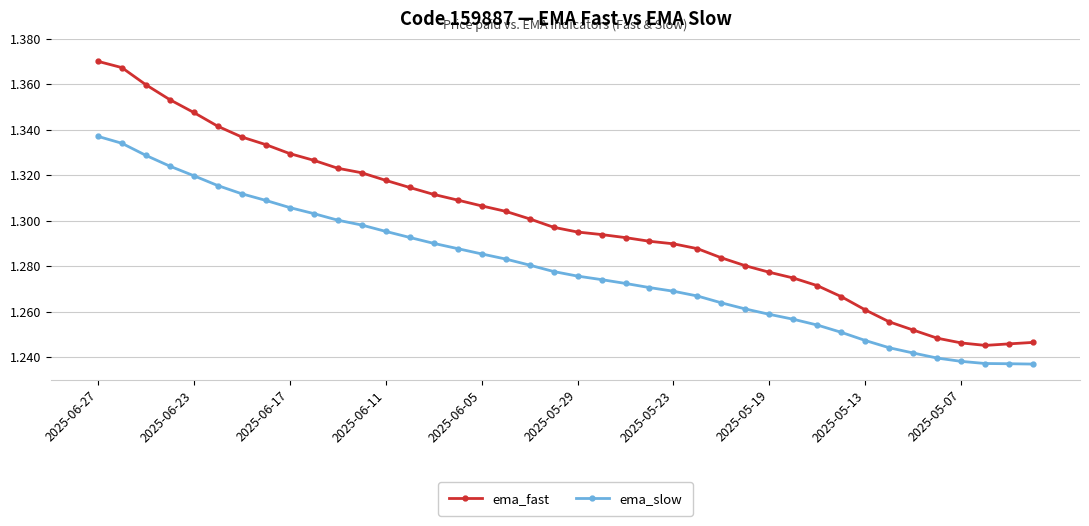

Rank the series by their average value, from highest to lowest.

ema_fast, ema_slow